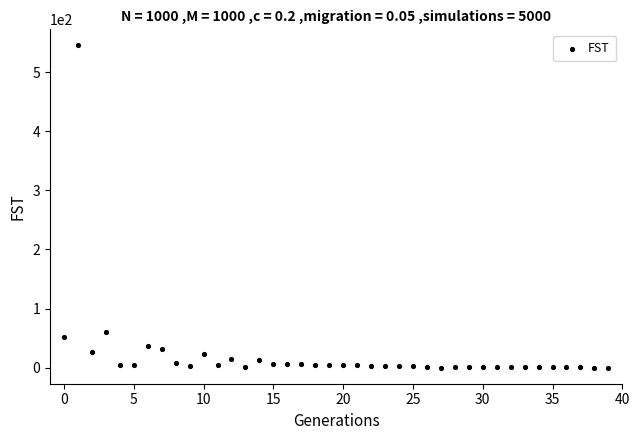

What is the range of Y values (max minus min)?

545.4